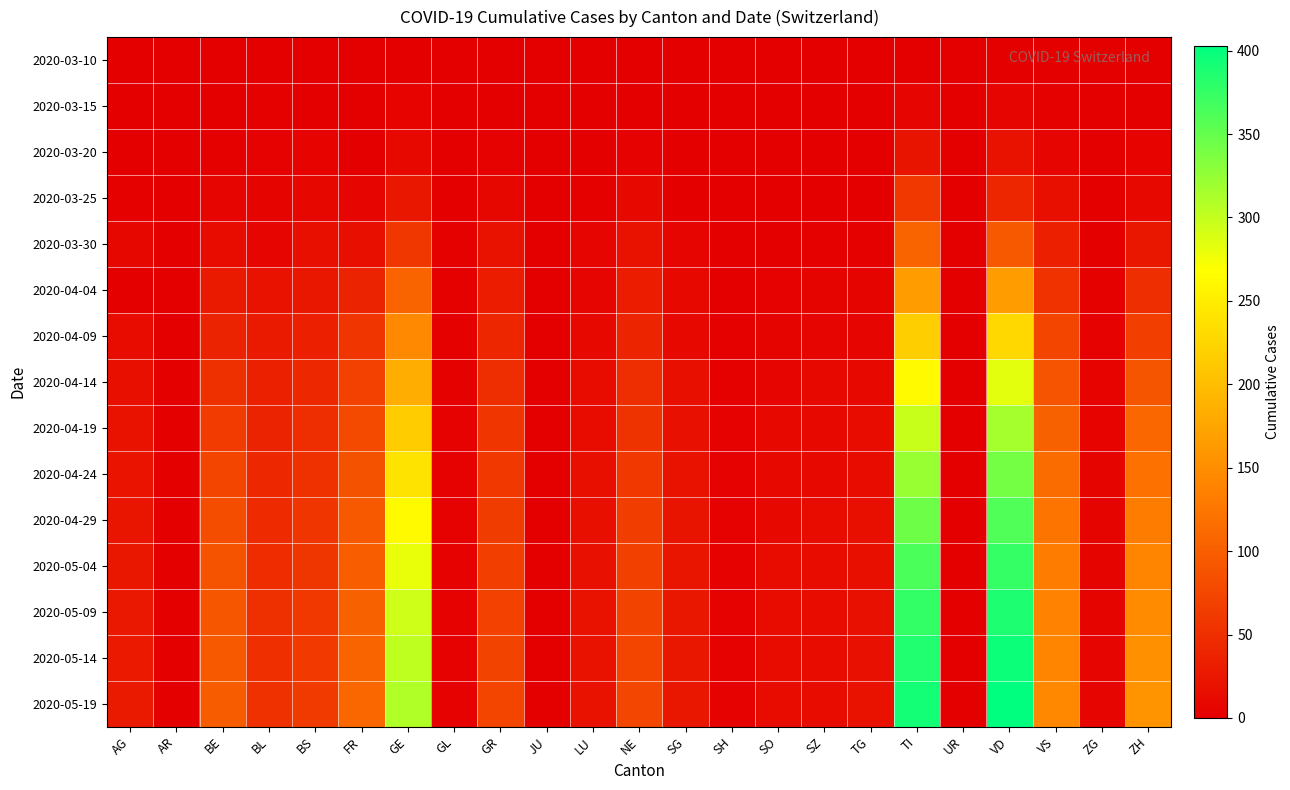

Rank the series at UR from highest to lowest value.

2020-04-04, 2020-04-09, 2020-04-14, 2020-04-19, 2020-04-24, 2020-04-29, 2020-05-04, 2020-05-09, 2020-05-14, 2020-05-19, 2020-03-10, 2020-03-15, 2020-03-20, 2020-03-25, 2020-03-30